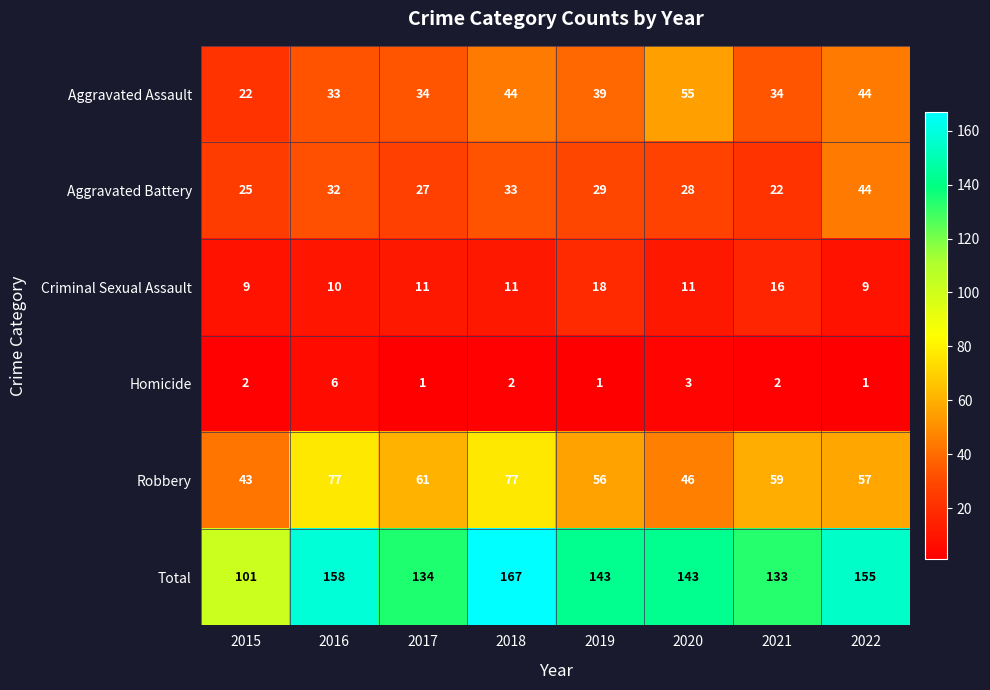

At which category is the sum across all series the highest?

2018